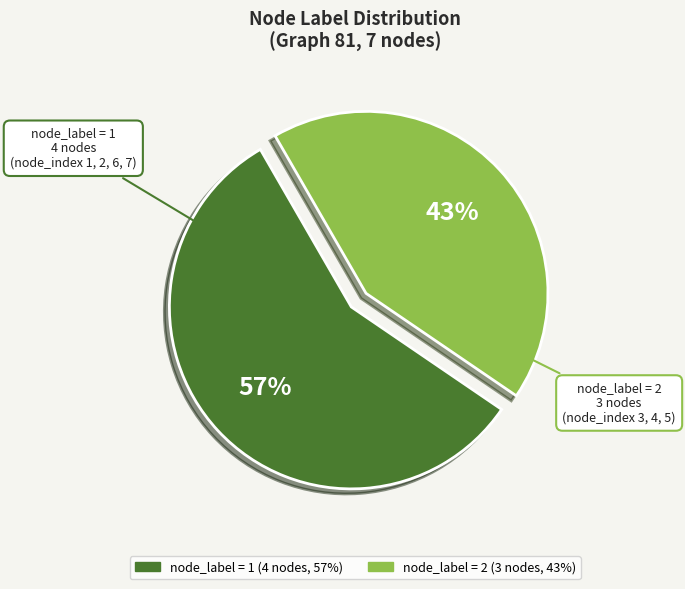

To the nearest percent, what is the difference between the largest and smallest slice percentages?

14%